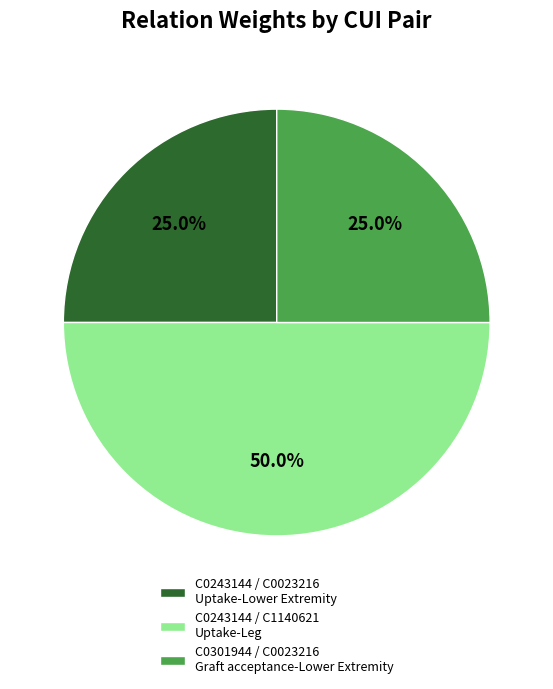

What is the largest slice in the pie chart?

C0243144 / C1140621 Uptake-Leg